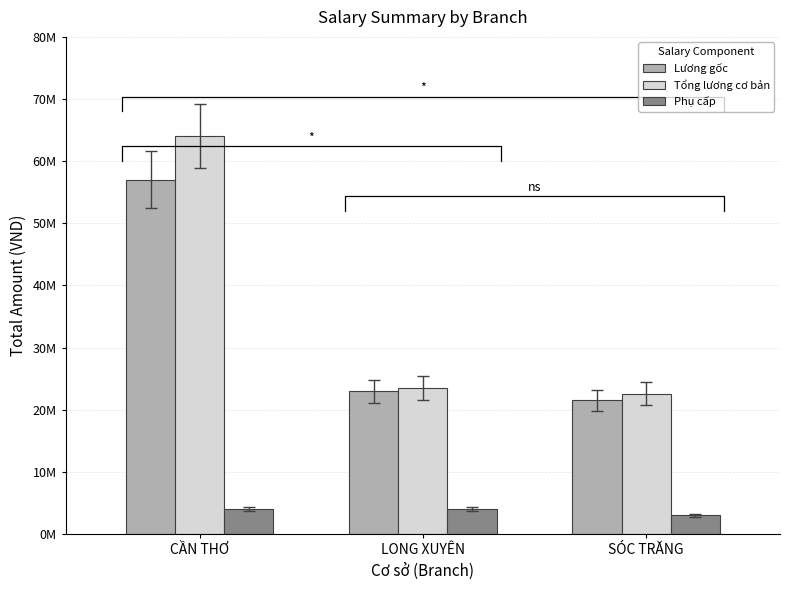

What is the minimum value shown in the chart?

3000000